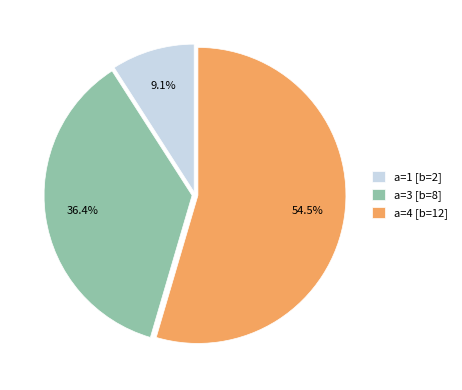

Rank the categories by value from lowest to highest.

a=1 [b=2], a=3 [b=8], a=4 [b=12]